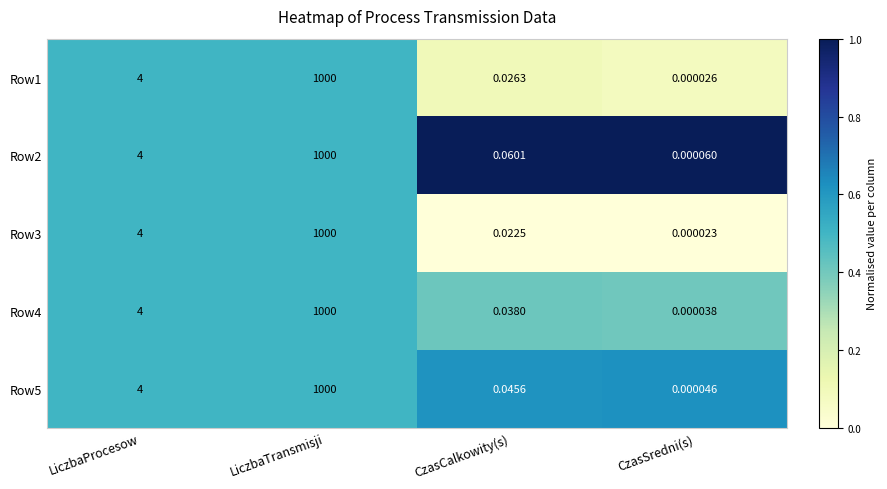

At which label is Row1 closest to 500?

LiczbaProcesow